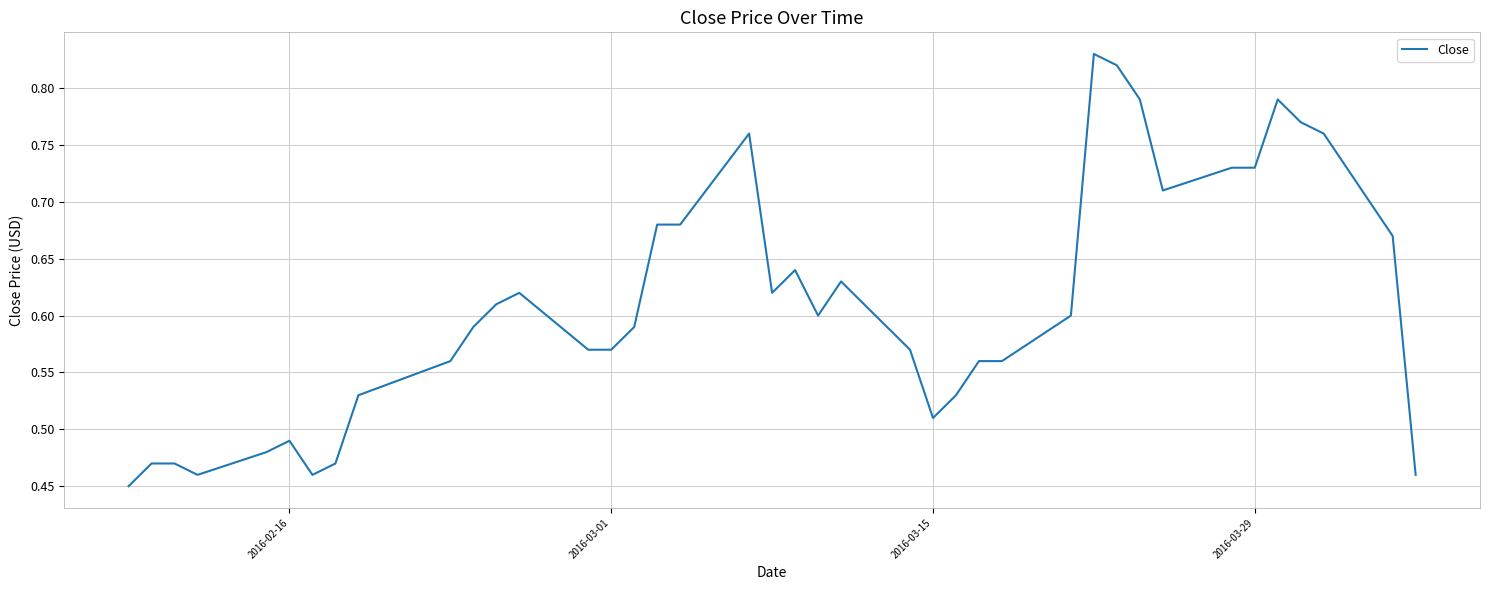

How many lines are shown in the chart?

1